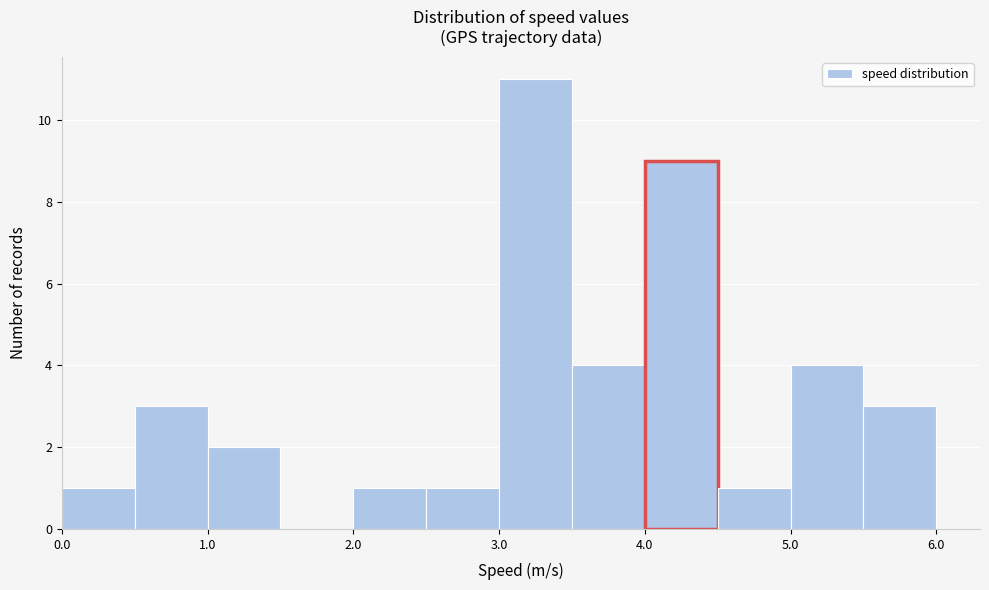

How tall is the bar that spans 2.5 to 3.0 on the x-axis? The values are not printed on the chart, so give them approximately, as read against the axis.

1